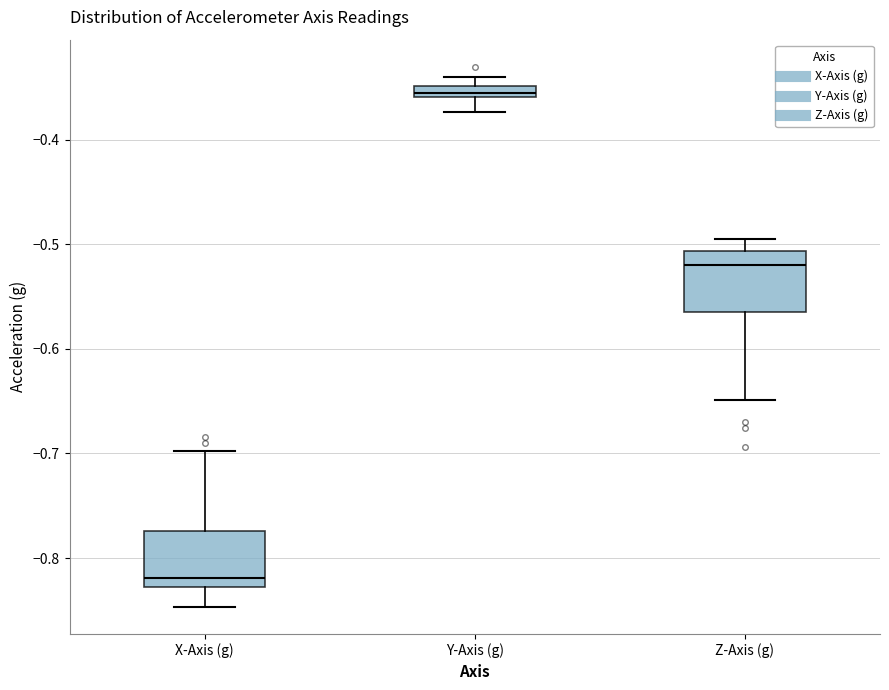

Which box has the lowest median line?

X-Axis (g)